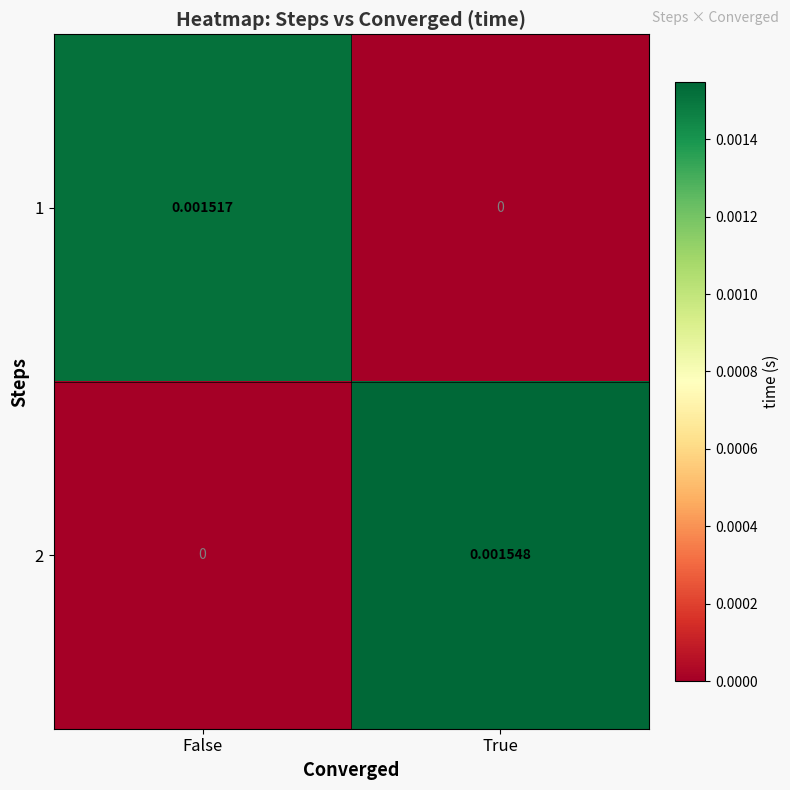

List the series in order of their peak value, lowest first.

1, 2